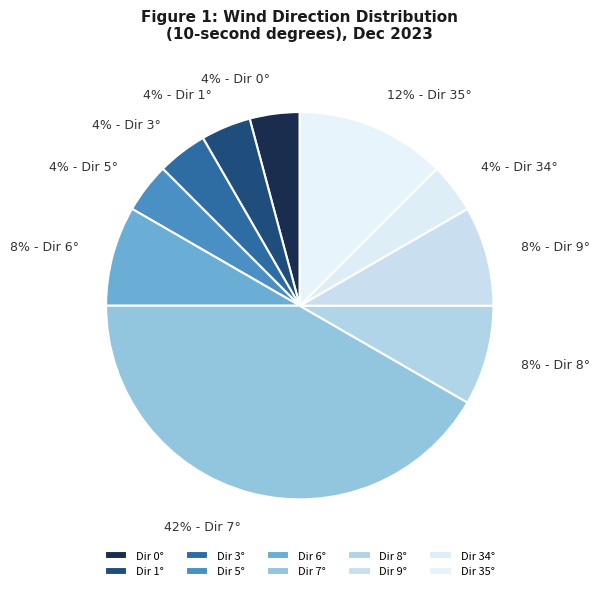

How many segments does this pie chart have?

10